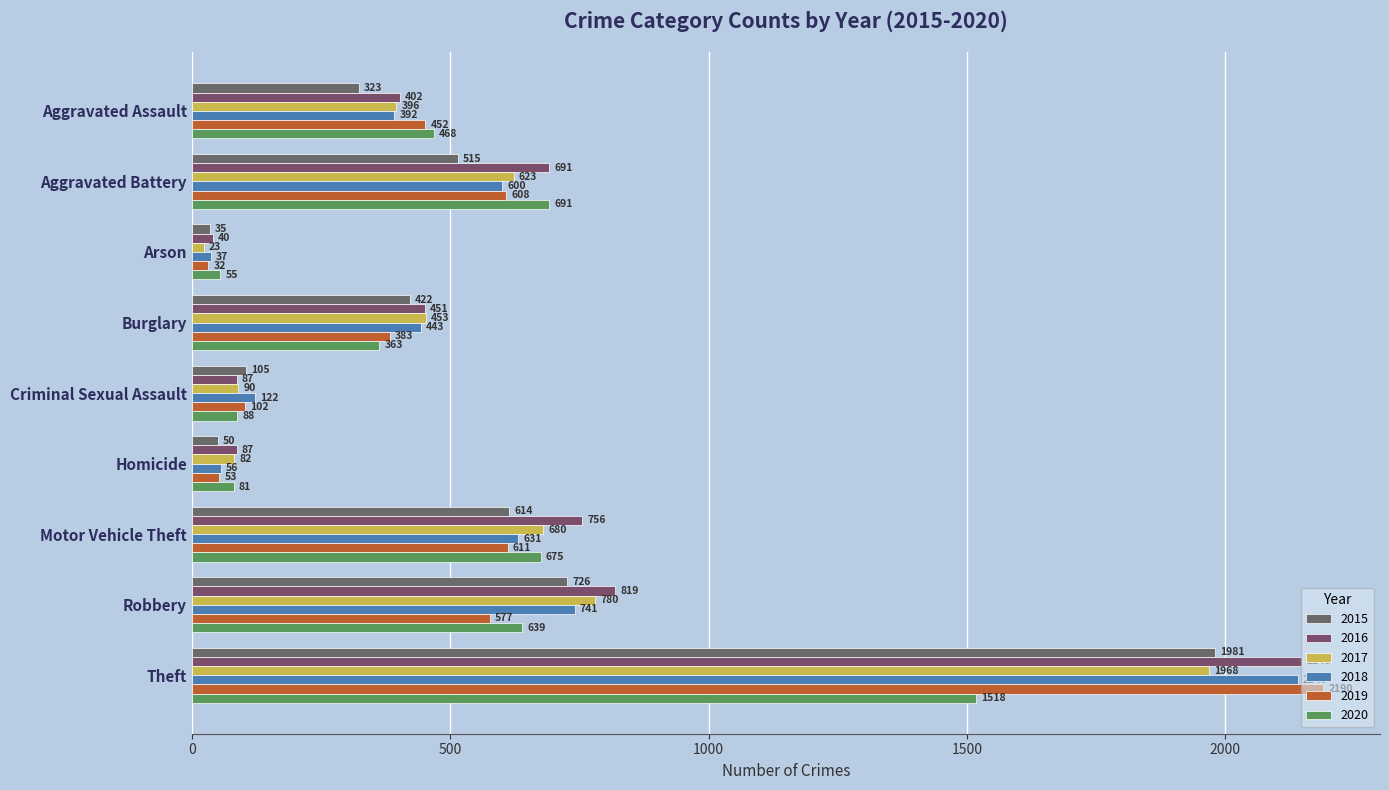

Rank the series by their maximum value, from highest to lowest.

2019, 2016, 2018, 2015, 2017, 2020